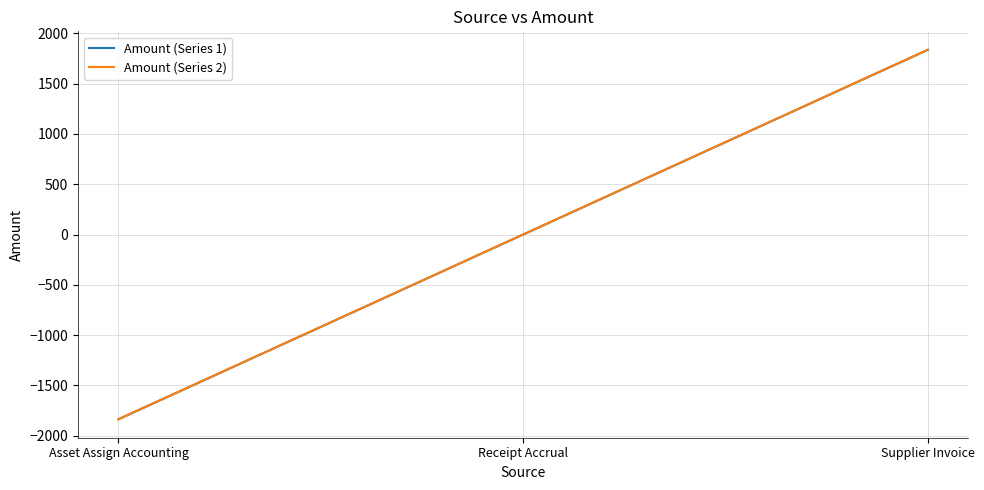

Reading left to right, extract all data points from this chart.

Amount (Series 1): Asset Assign Accounting=-1835.9	Receipt Accrual=0.0	Supplier Invoice=1835.9
Amount (Series 2): Asset Assign Accounting=-1835.9	Receipt Accrual=0.0	Supplier Invoice=1835.9